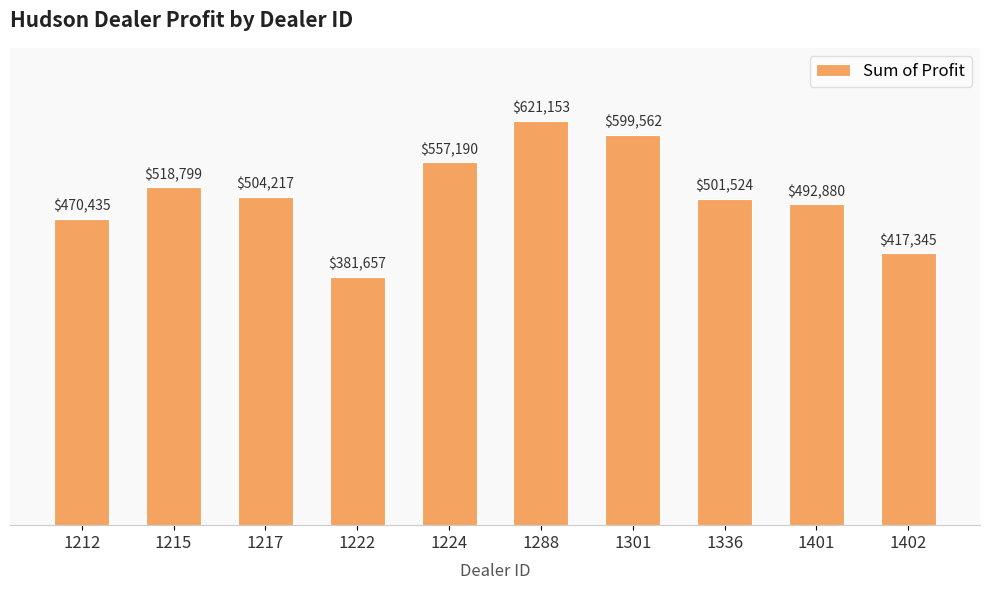

What is the maximum value shown in the chart?

621153.0